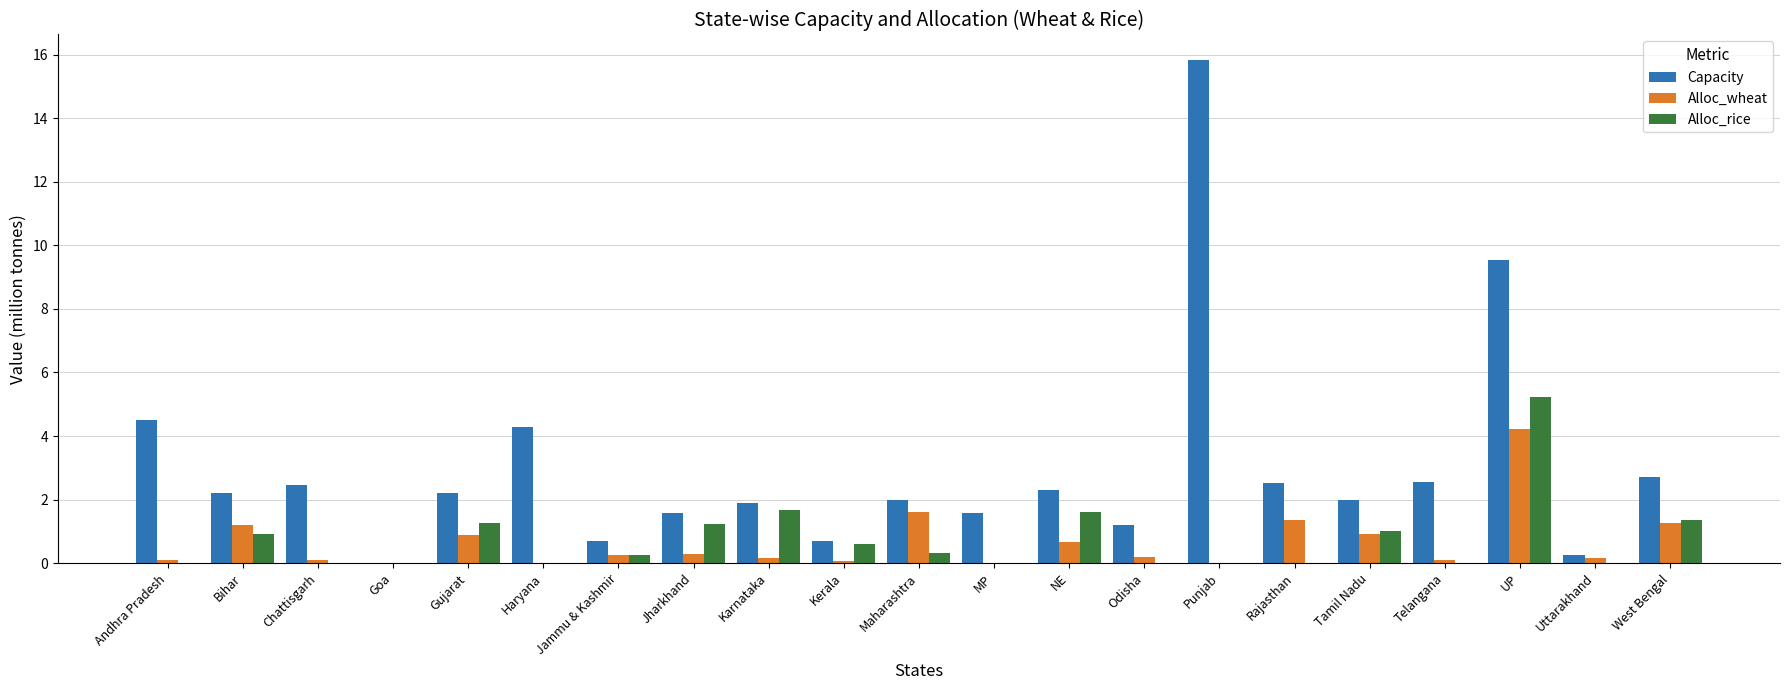

Between Gujarat and UP, which series saw the biggest shift?

Capacity